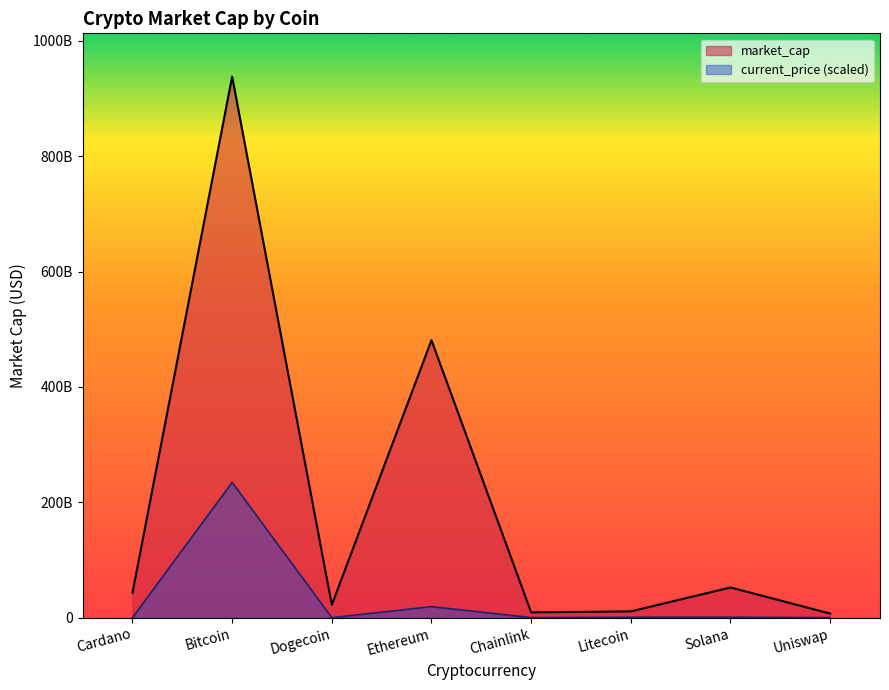

True or false: current_price and market_cap cross at least once.

False